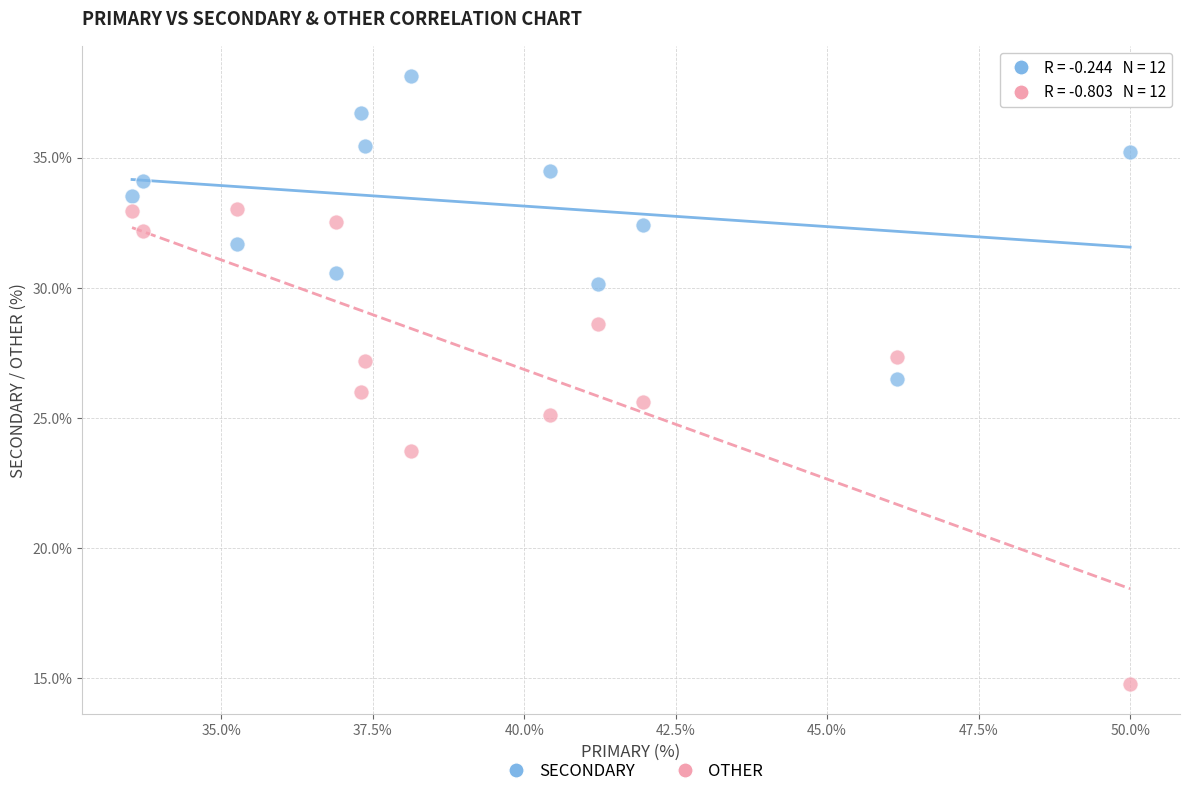

Which series contains the highest Y value?

SECONDARY